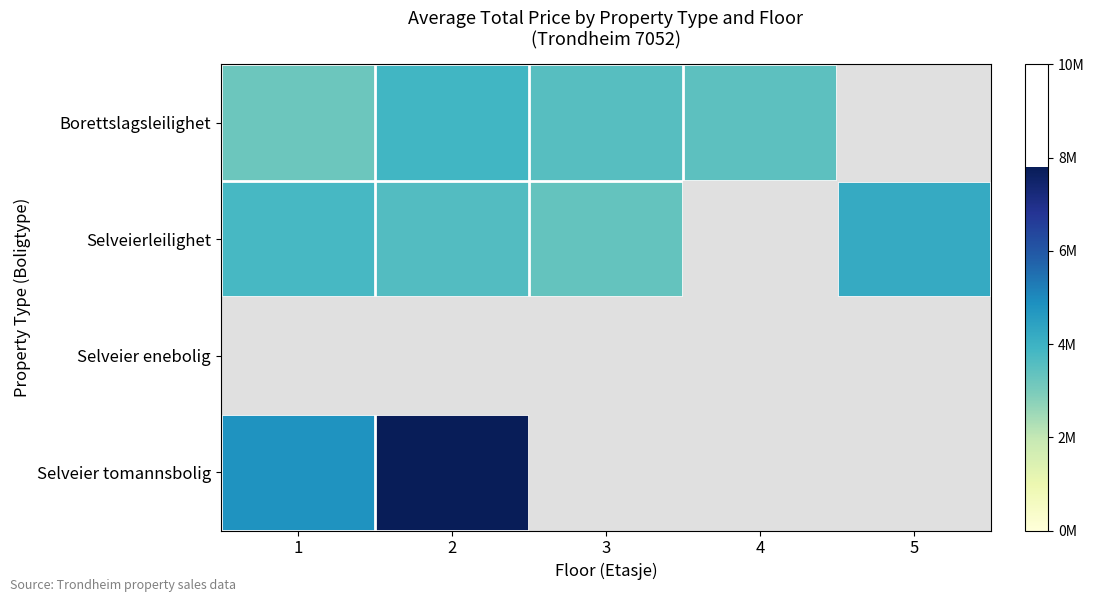

What is the total value across all series at 4?

3471102.0